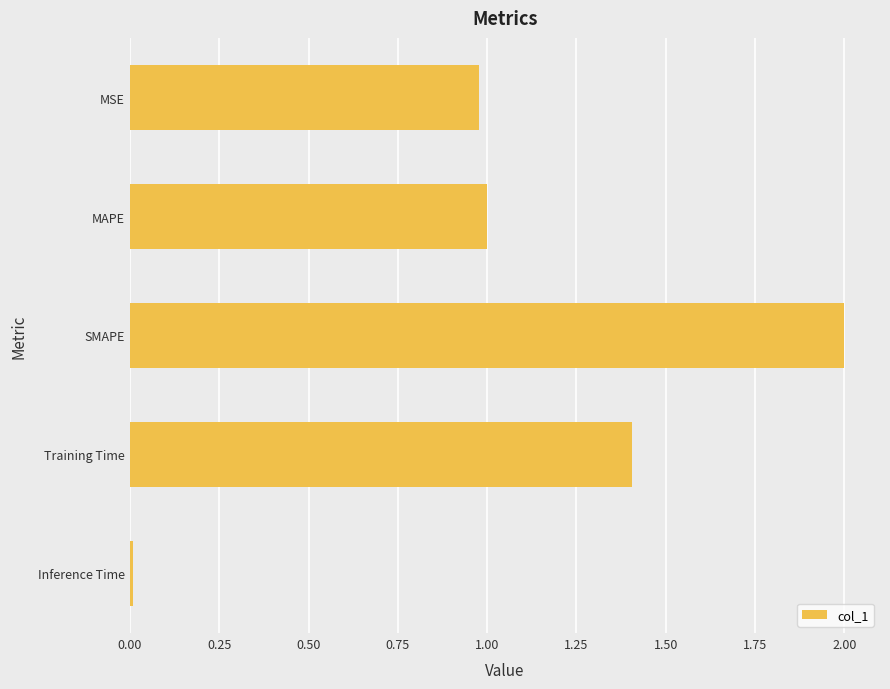

What is the maximum value shown in the chart?

2.0